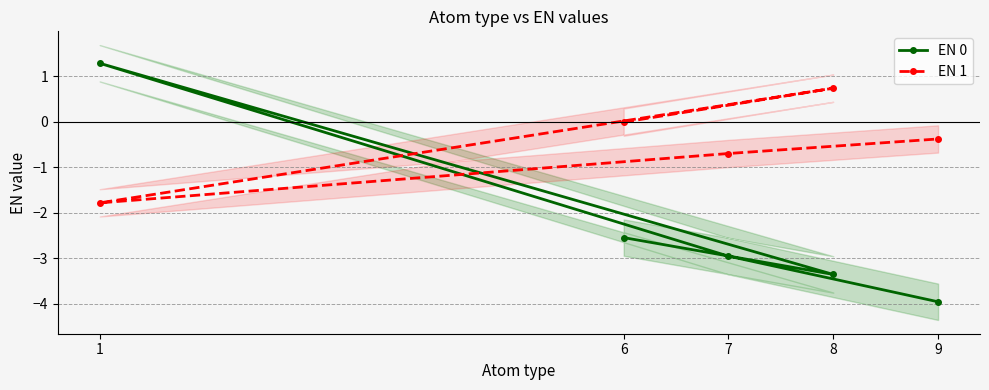

What is the highest value of the EN 1 series?

0.7